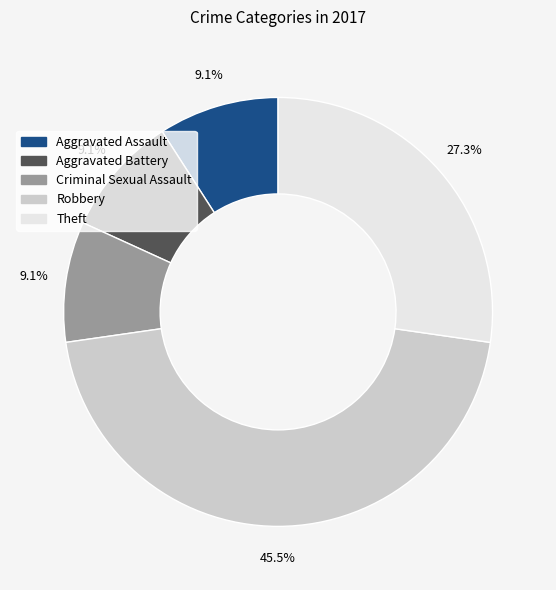

How many segments does this pie chart have?

5